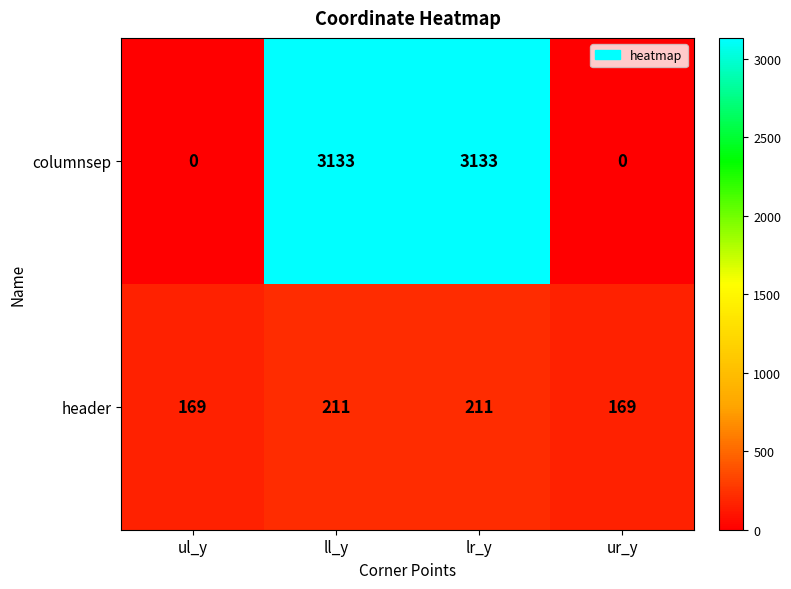

How many data points does each series have?

4